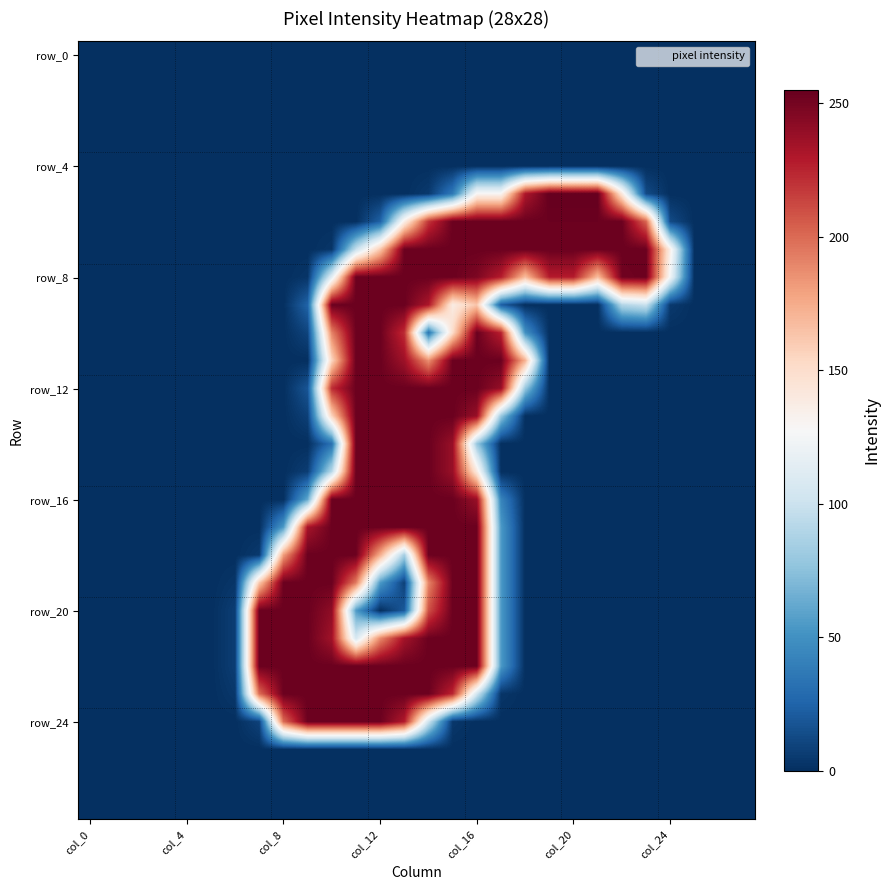

At which category is the sum across all series the highest?

15